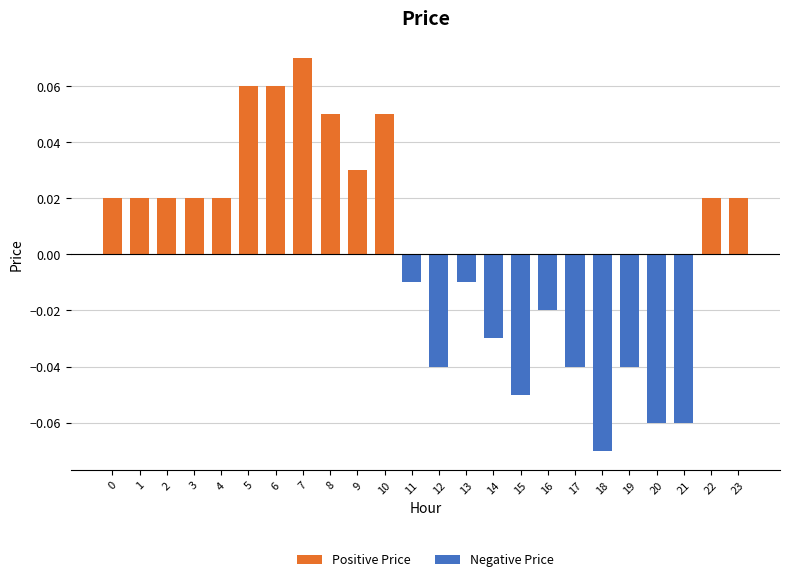

What is the difference between the maximum and minimum values in the Negative Price series?

0.1